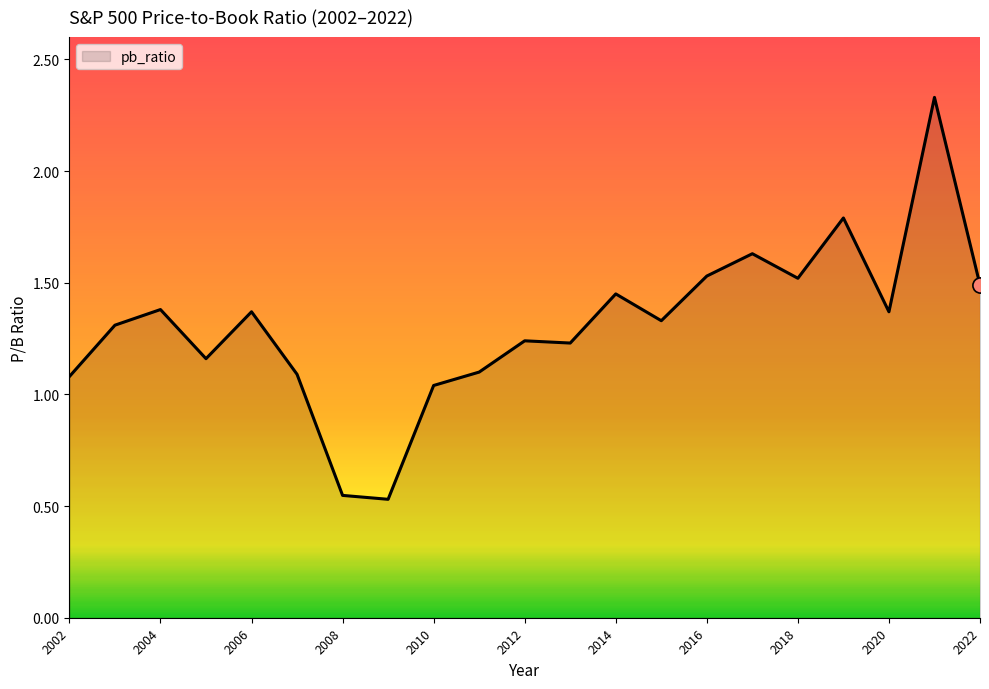

What is the difference between the maximum and minimum values?

1.8